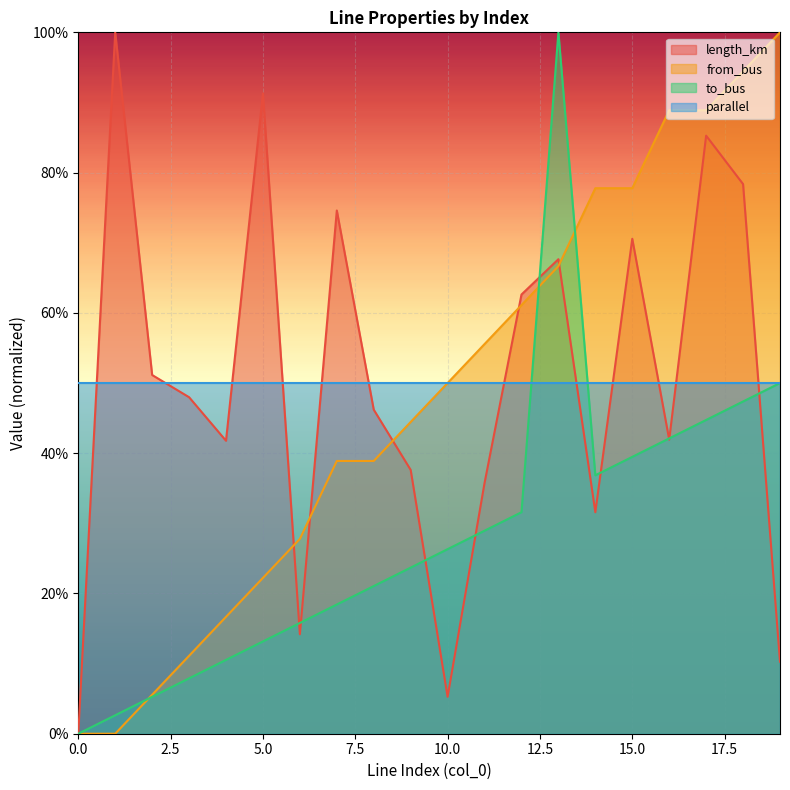

What is the value of the to_bus point at the 15th from the left?

0.4